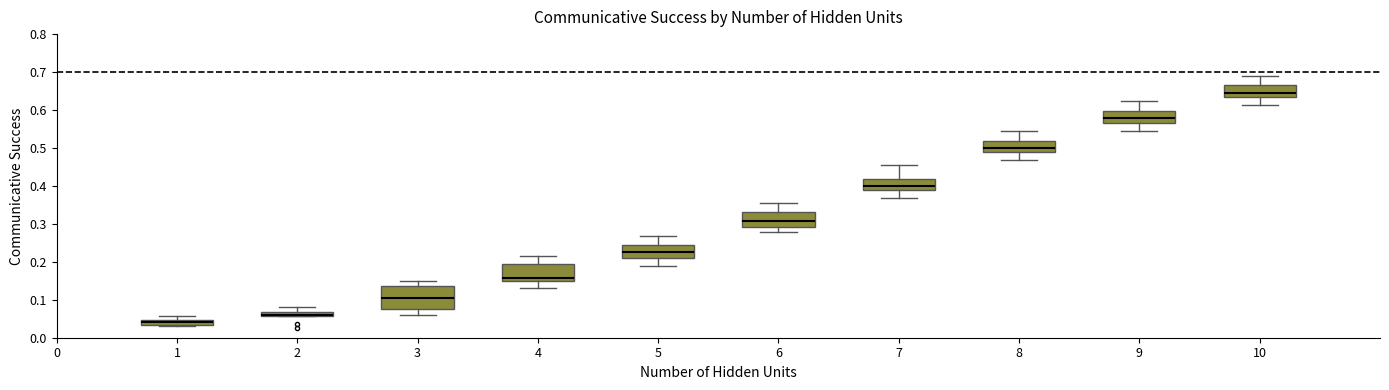

Where is the lower edge of the box at x = 9 on the y-axis? The values are not printed on the chart, so give them approximately, as read against the axis.

0.57